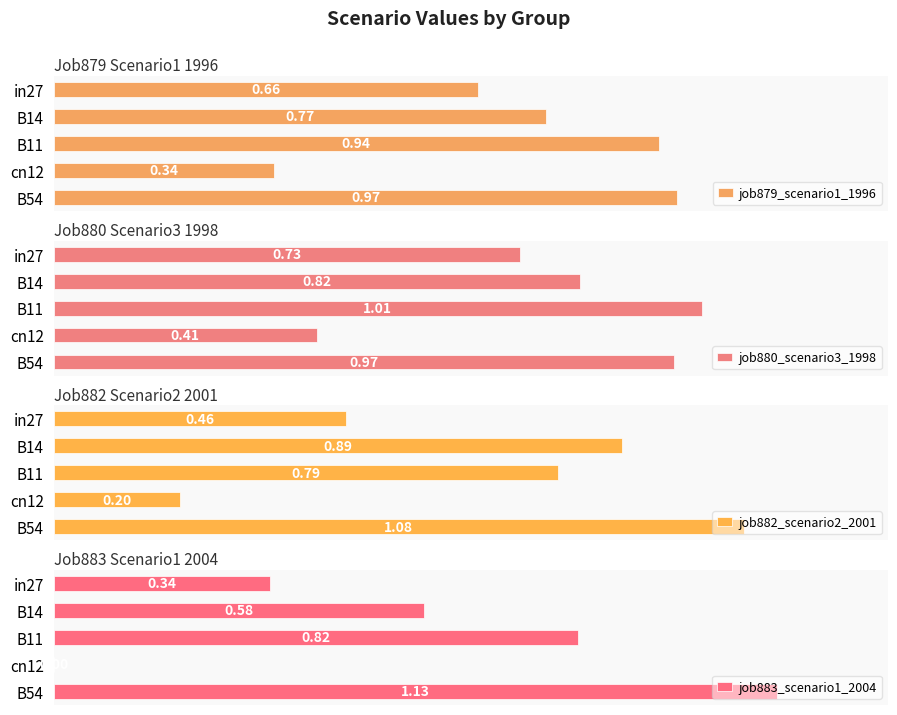

Is the value of job882_scenario2_2001 at B11 greater than the value of job879_scenario1_1996 at cn12?

Yes